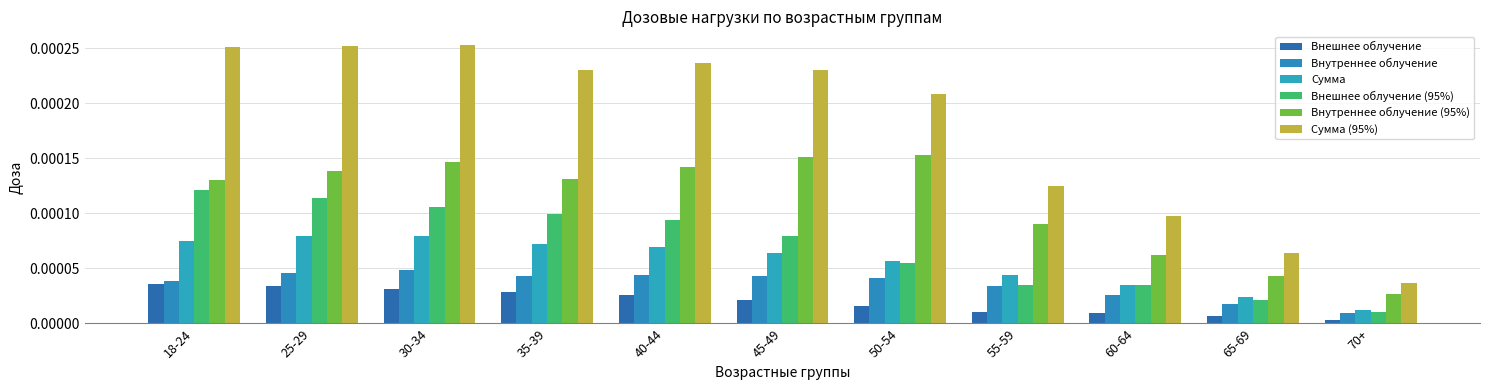

What position from the right is 70+?

1